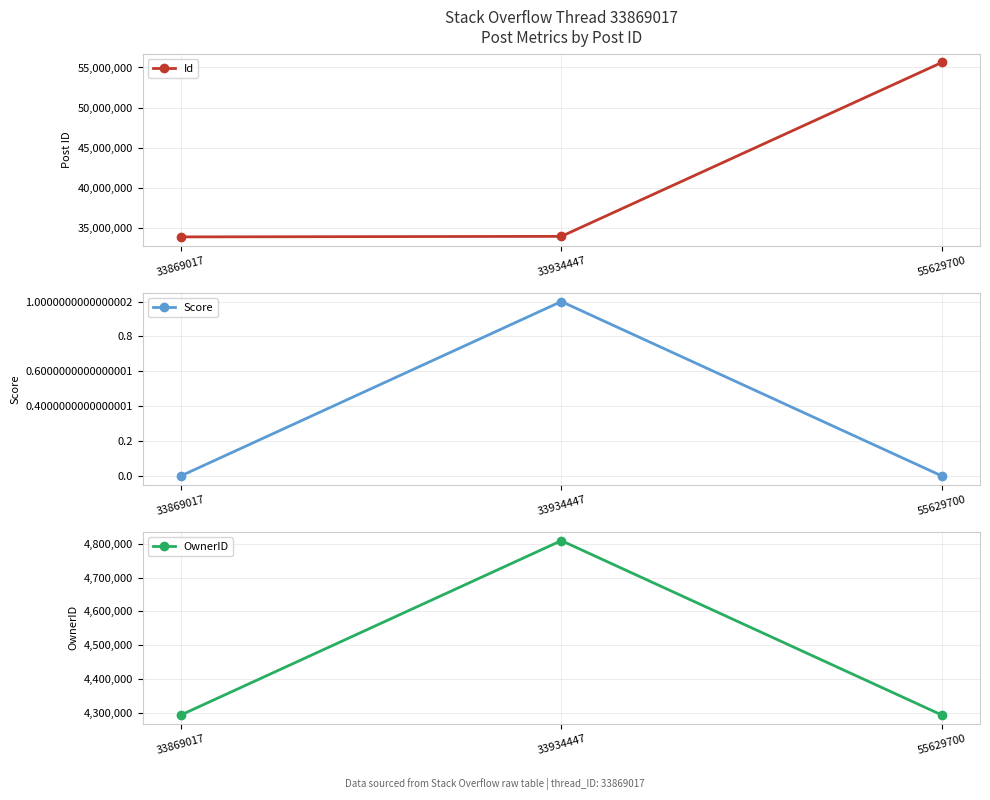

Reading left to right, list all the values displayed in this chart.

Id: 33869017=33869017	33934447=33934447	55629700=55629700
Score: 33869017=0	33934447=1	55629700=0
OwnerID: 33869017=4293609	33934447=4809383	55629700=4293609